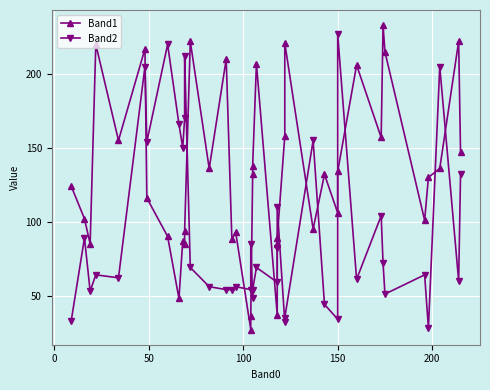

Does the chart display data point markers on the line(s)?

Yes